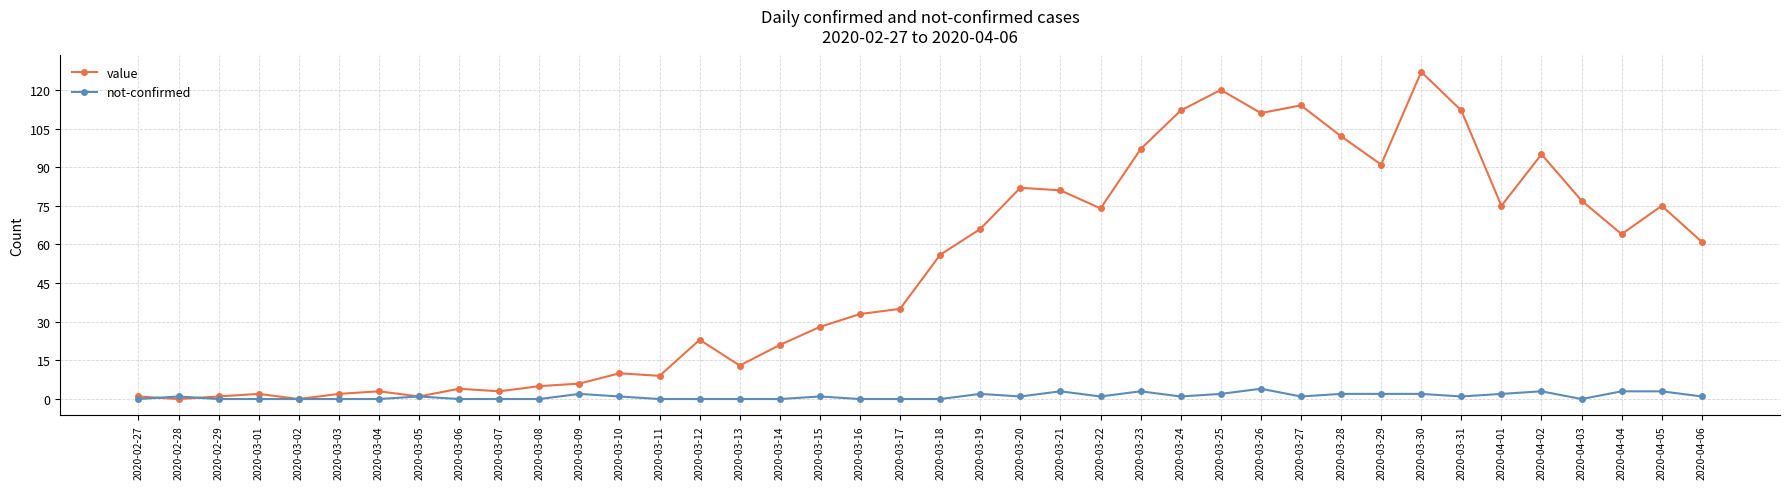

Rank the series by their maximum value, from lowest to highest.

not-confirmed, value